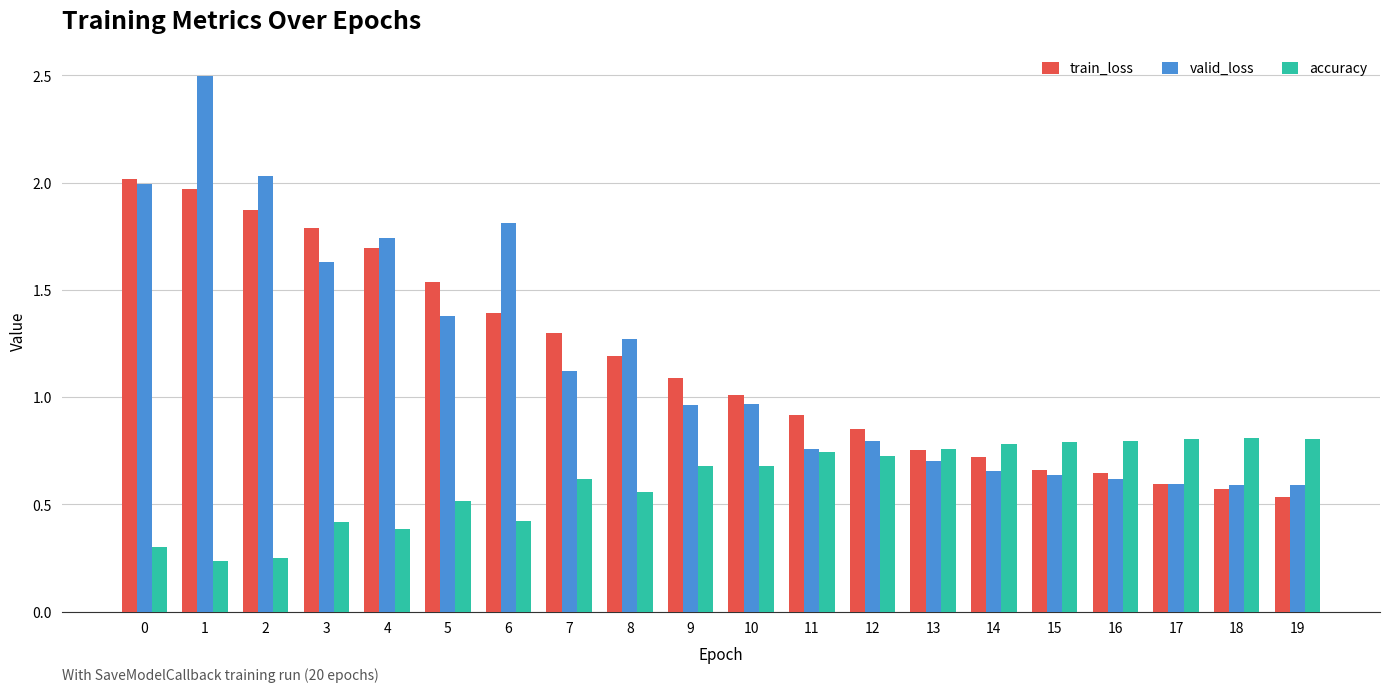

True or false: valid_loss has a value of 1.7 at 4.

True